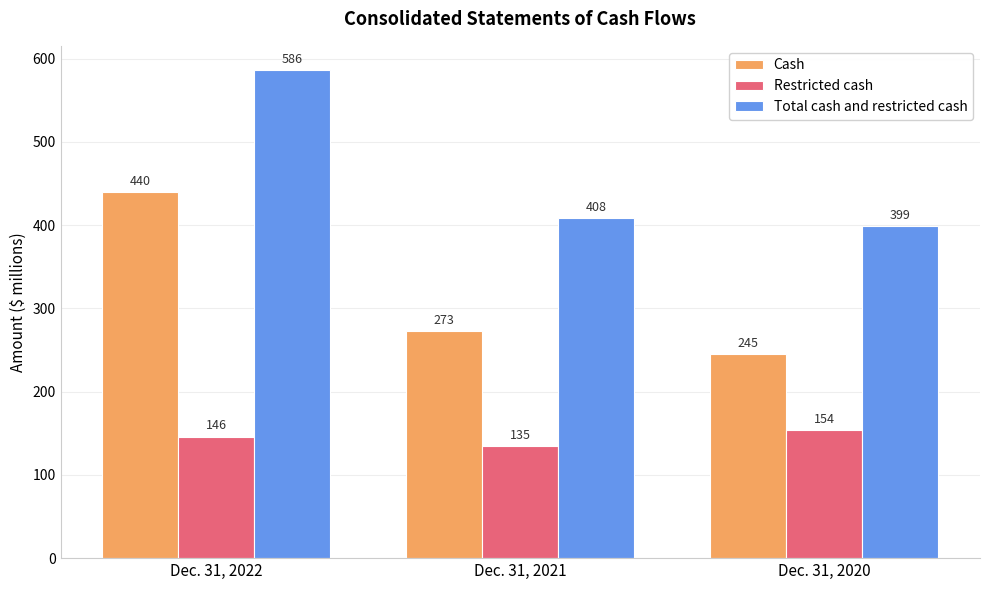

True or false: Cash has a value of 788 at Dec. 31, 2022.

False